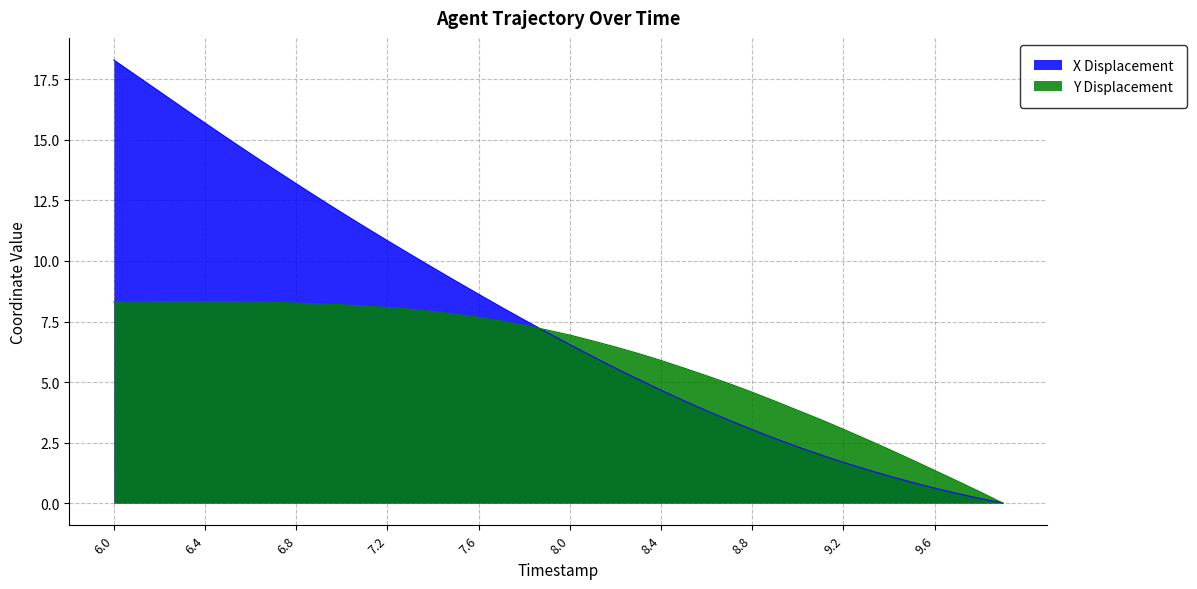

Reading left to right, what are all the values shown in this chart?

X: 18.3	17.6	17.0	16.3	15.7	15.1	14.4	13.8	13.2	12.6	12.0	11.4	10.8	10.3	9.7	9.2	8.6	8.1	7.6	7.0	6.5	6.1	5.6	5.1	4.7	4.2	3.8	3.4	3.0	2.7	2.3	2.0	1.7	1.4	1.1	0.9	0.6	0.4	0.2	0.0
Y: 8.3	8.3	8.3	8.3	8.3	8.3	8.3	8.3	8.3	8.2	8.2	8.1	8.1	8.0	7.9	7.8	7.7	7.5	7.3	7.2	6.9	6.7	6.5	6.2	5.9	5.6	5.3	4.9	4.6	4.2	3.8	3.5	3.1	2.6	2.2	1.8	1.4	0.9	0.5	0.0